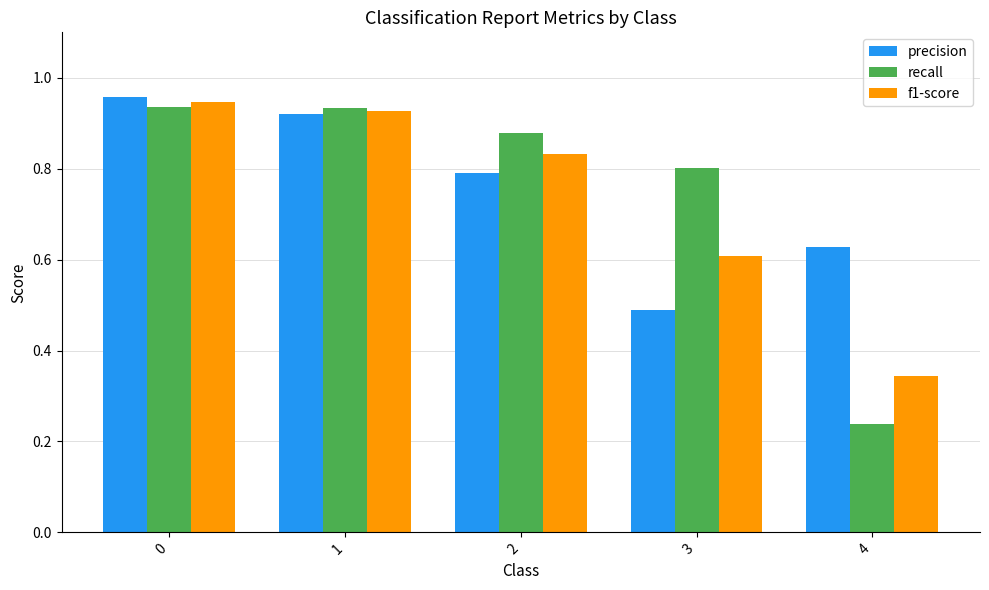

Is the value of f1-score at 3 greater than the value of precision at 3?

Yes